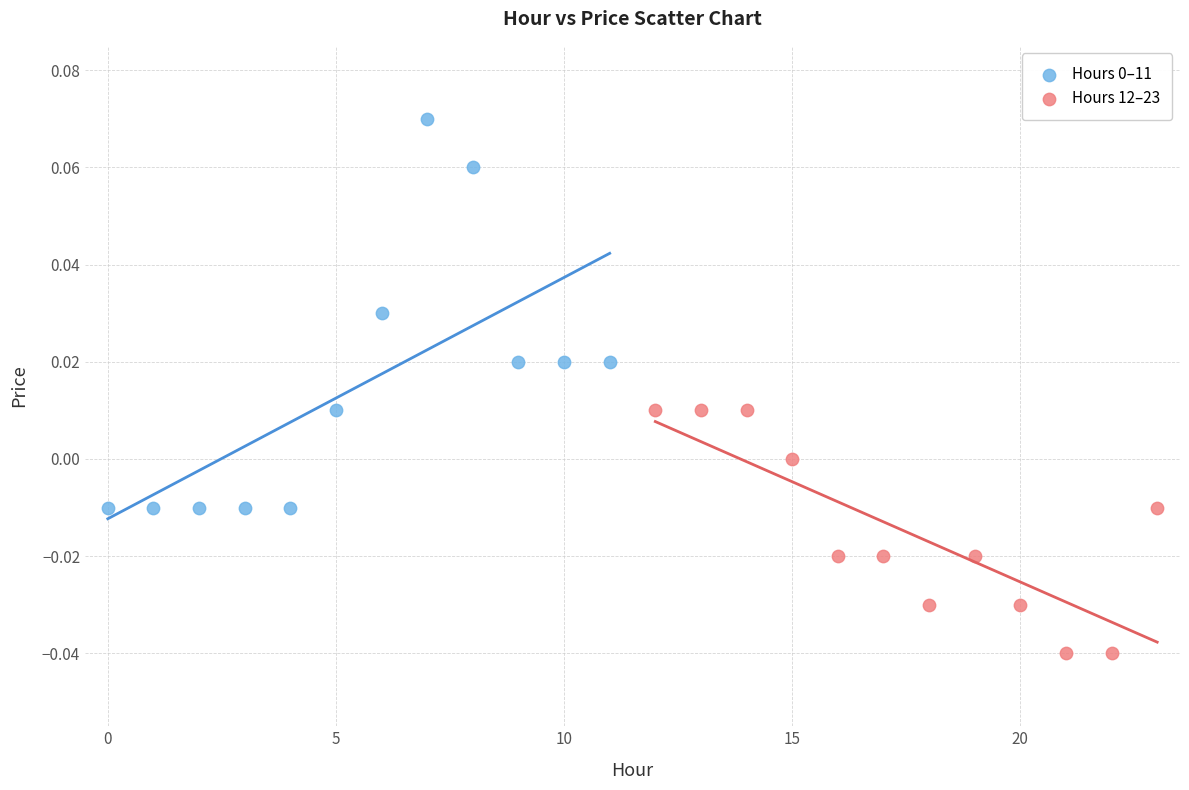

Which series contains the lowest Y value?

Hours 12–23